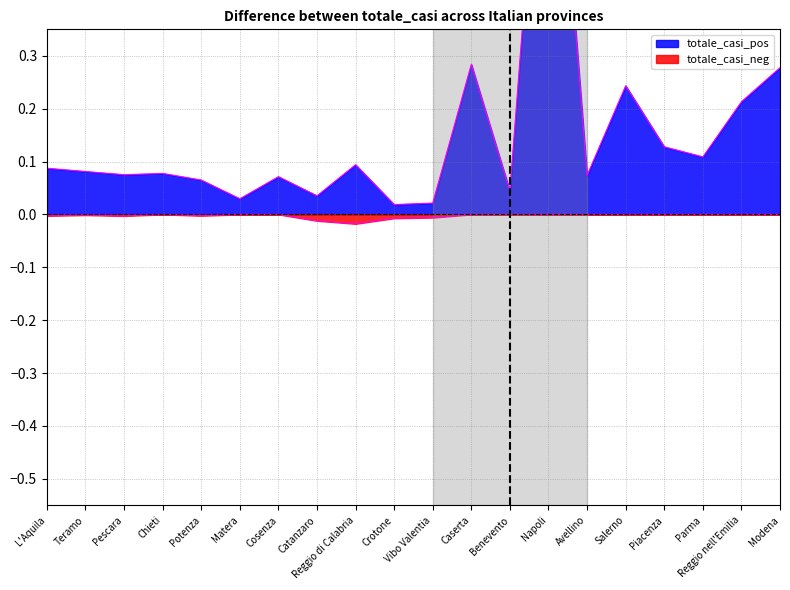

True or false: totale_casi_neg and totale_casi_pos cross at least once.

False